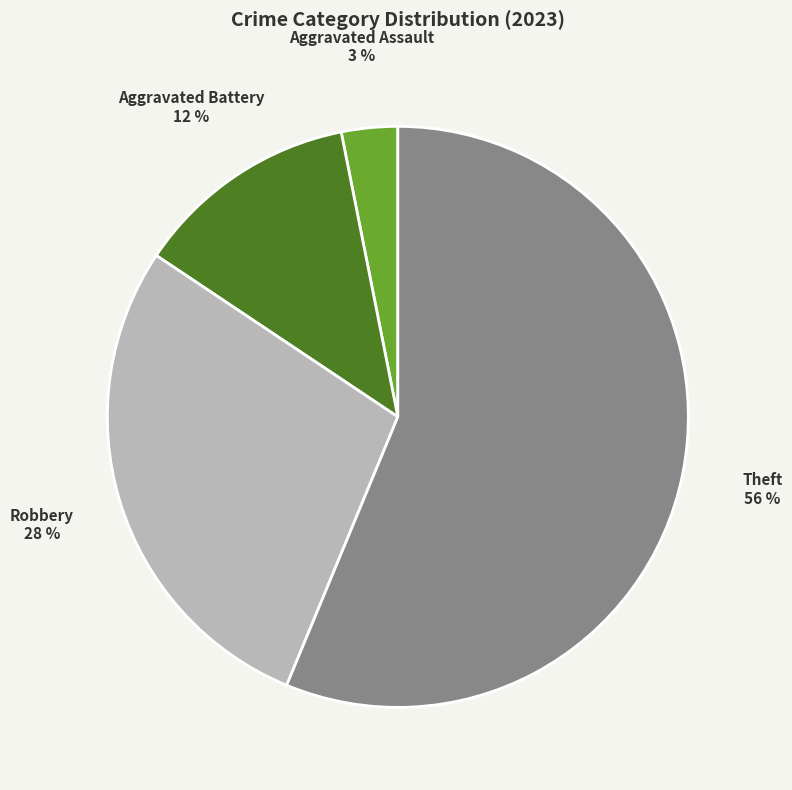

Is it true that Aggravated Battery is 26% of the pie?

False